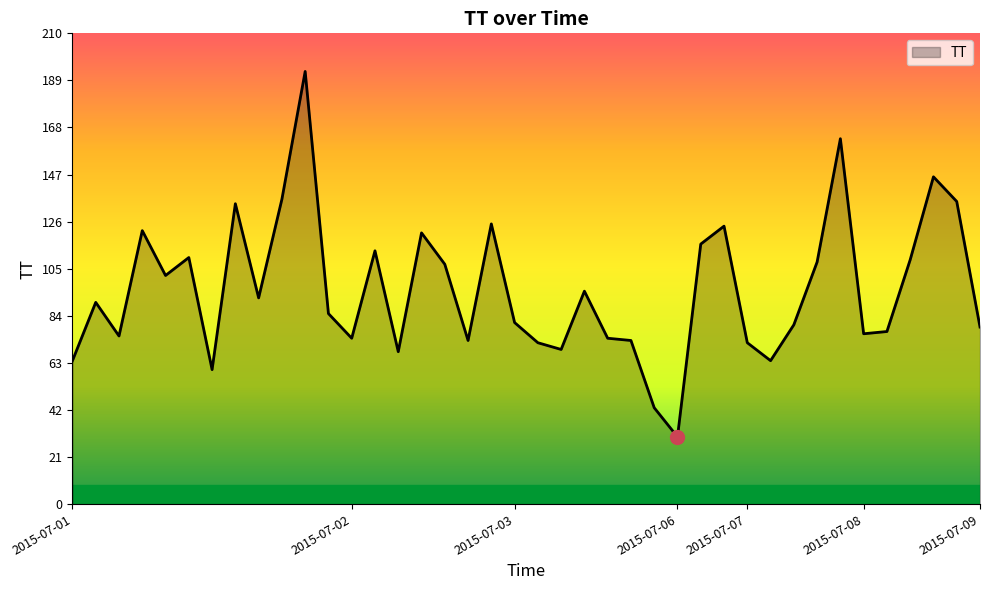

What is the smallest value displayed?

30